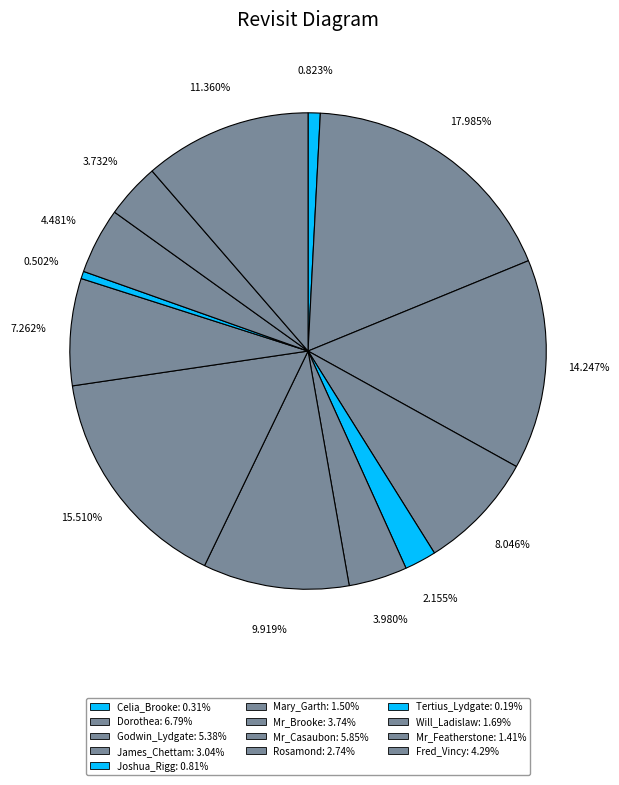

Combined, do Godwin_Lydgate and Will_Ladislaw account for over 50%?

No